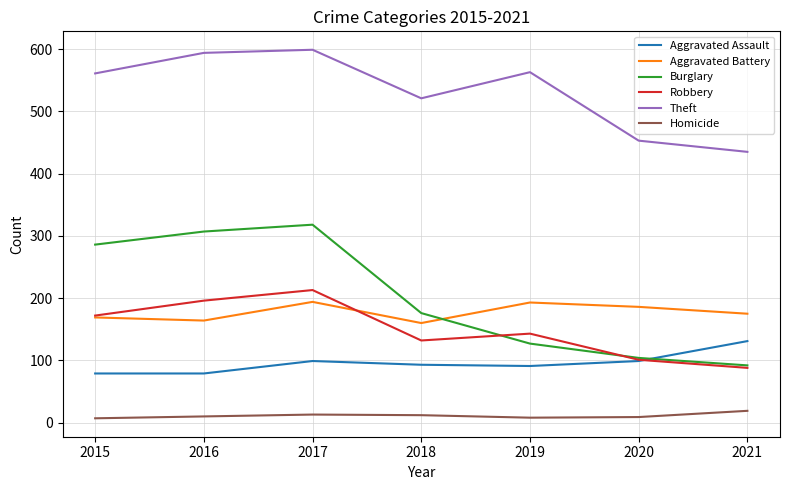

The Robbery series shows 196 at 2016. True or false?

True